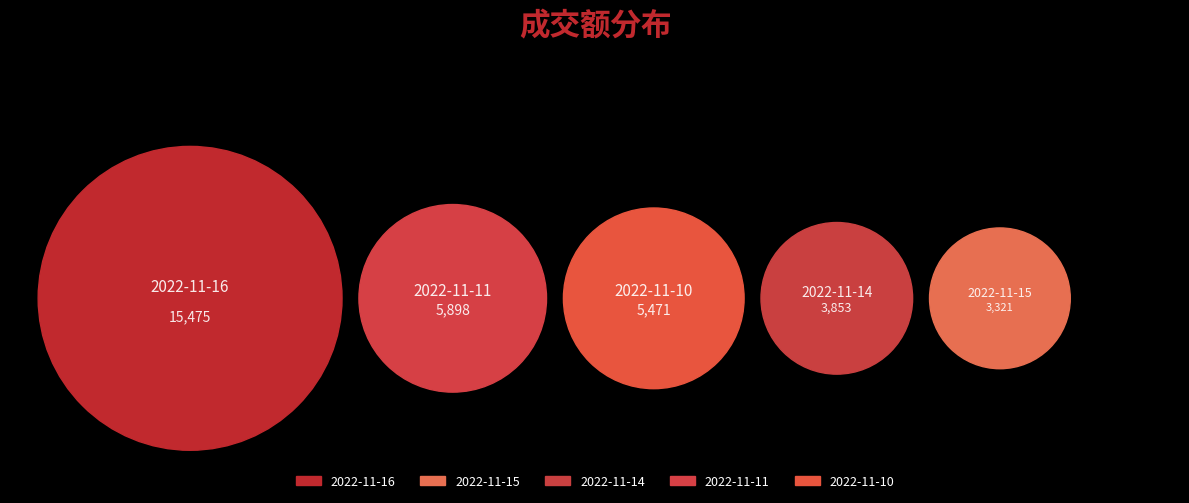

What is the change in value from 2022-11-15 to 2022-11-14?

+532